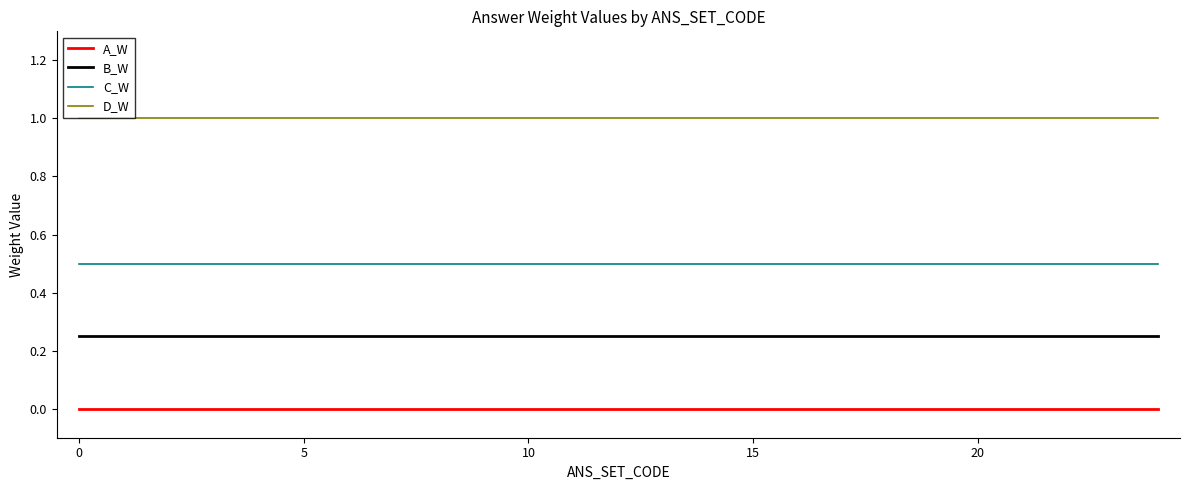

What is the minimum value for C_W?

0.5